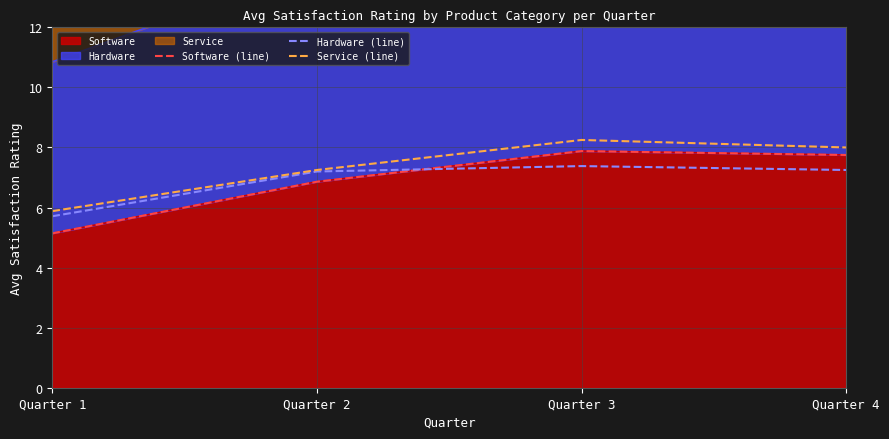

What is the average value of the Hardware (line) series?

6.9